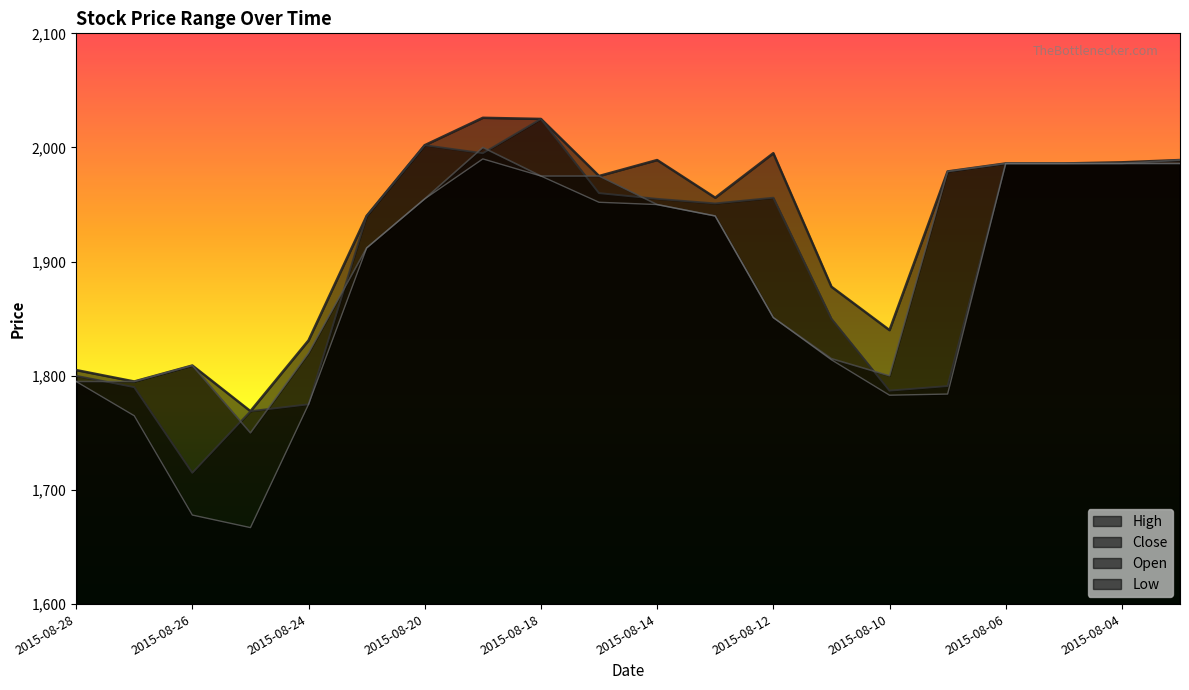

What is the average value of the Open series?

1903